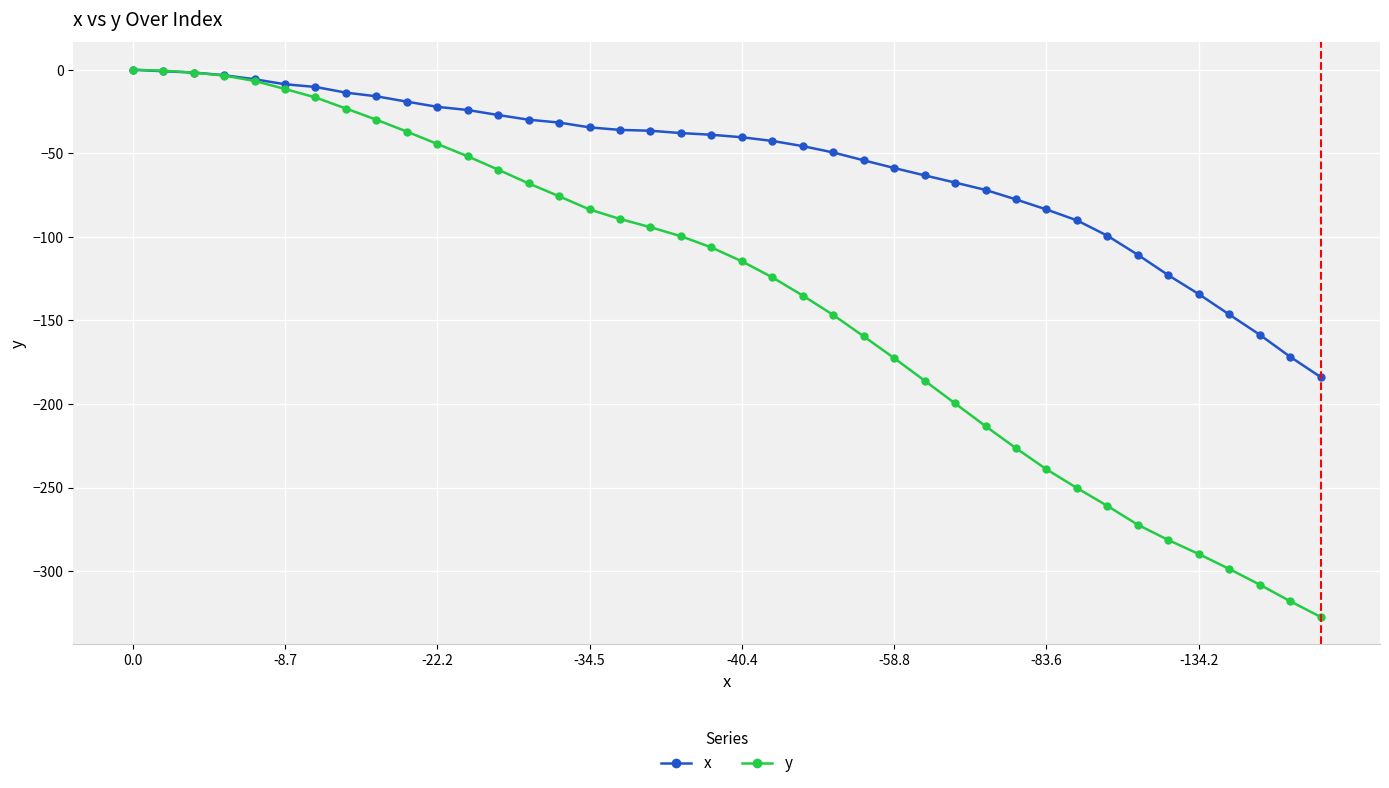

Which series has the widest spread of values?

y